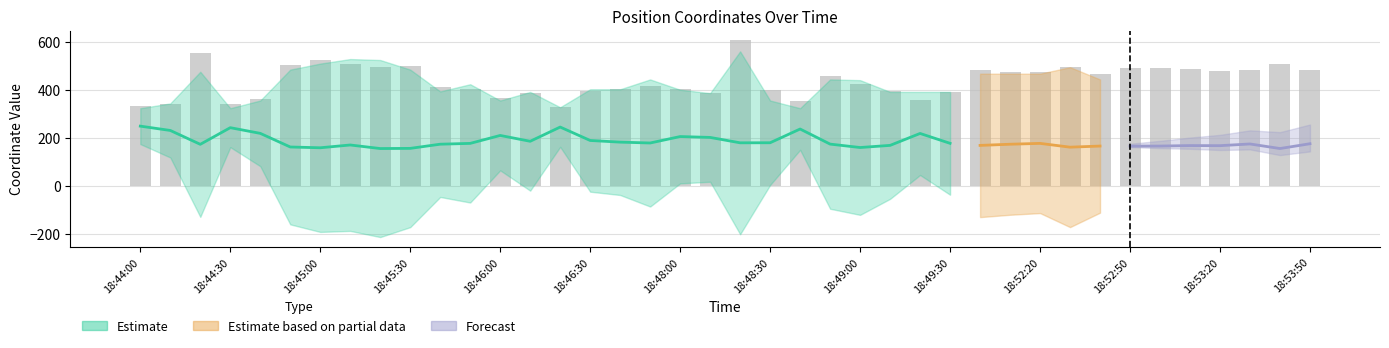

Is it true that the value at 32 is 466.8?

True